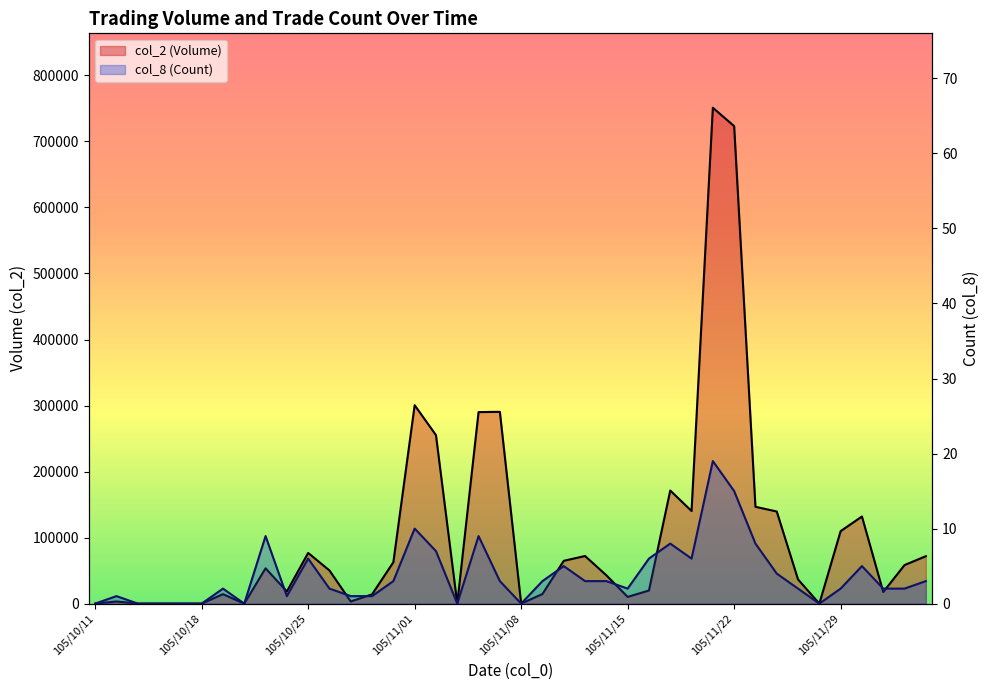

What are all the series names shown in the legend?

col_2 (Volume), col_8 (Count)